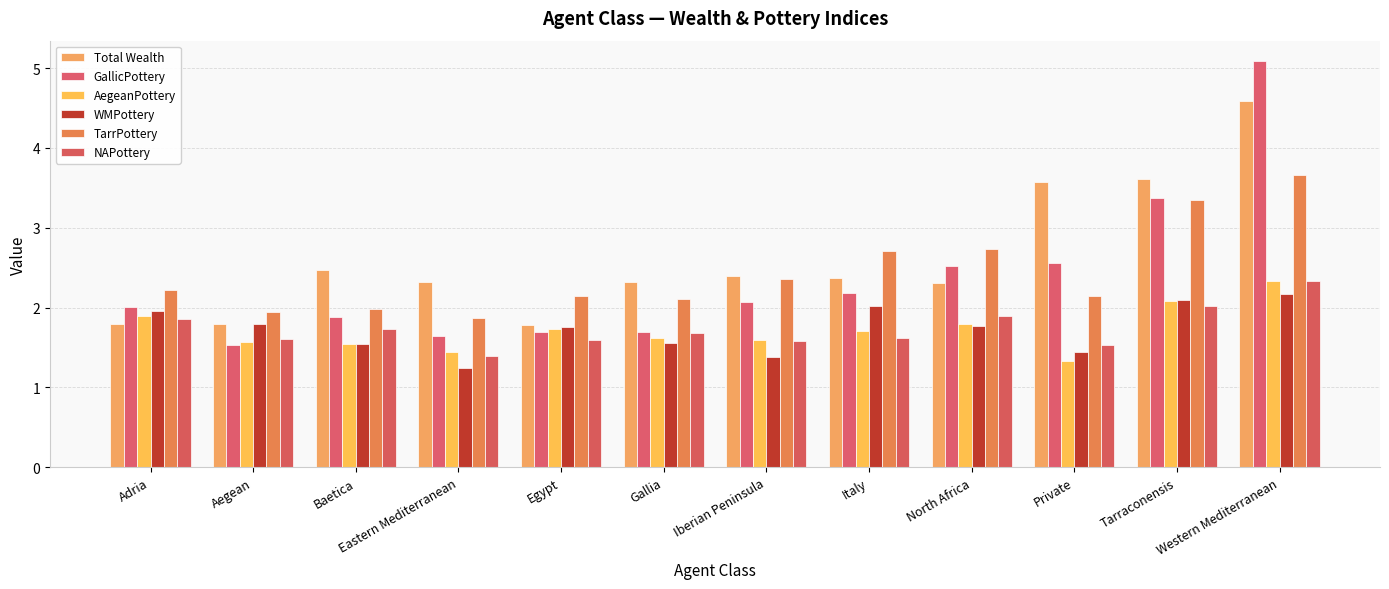

What is the lowest value of the AegeanPottery series?

1.3